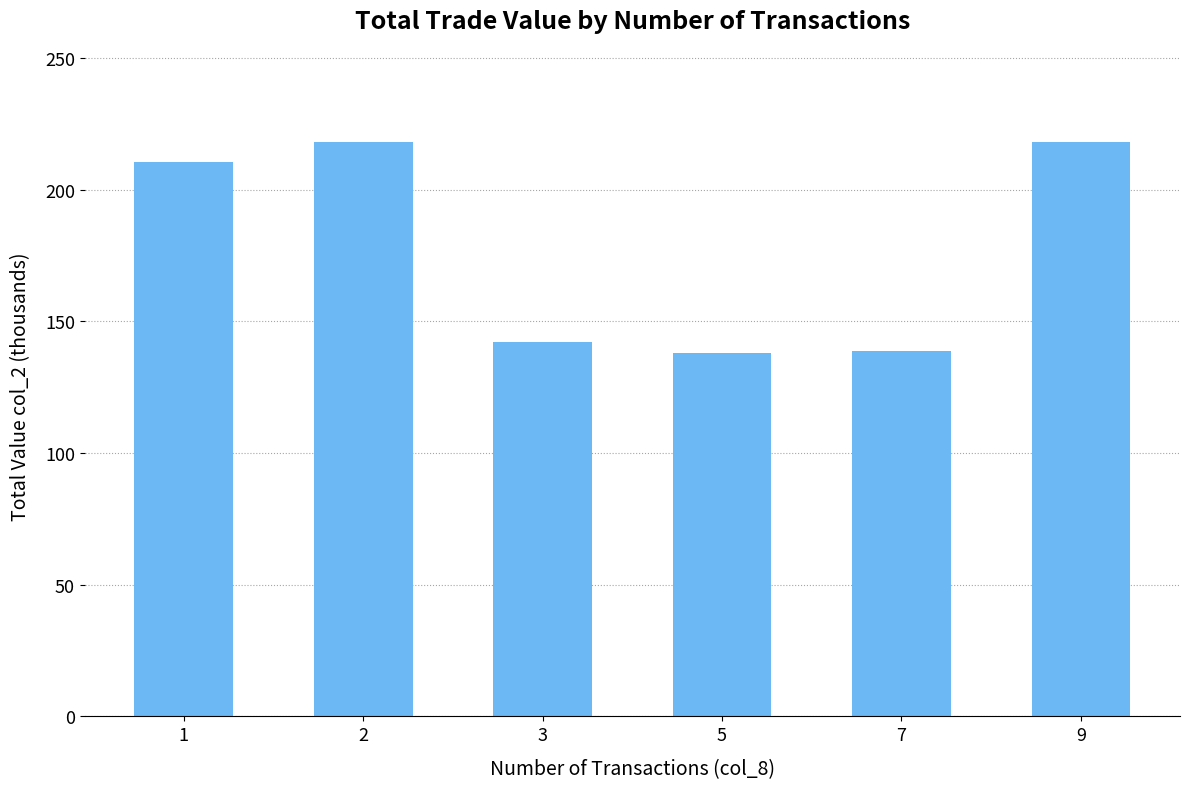

Approximately how many times larger is the value at 3 compared to 5?

1.0